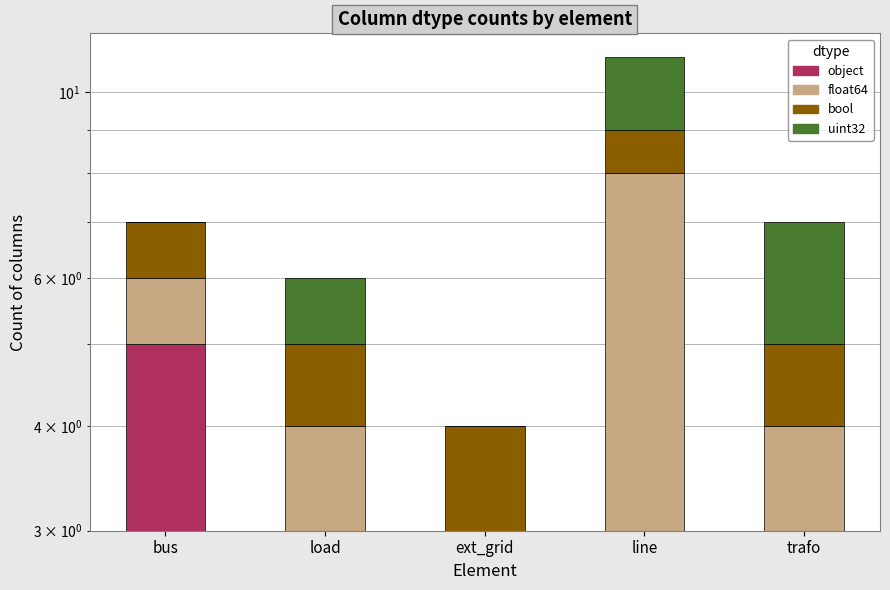

Rank the series at bus from lowest to highest value.

uint32, float64, bool, object